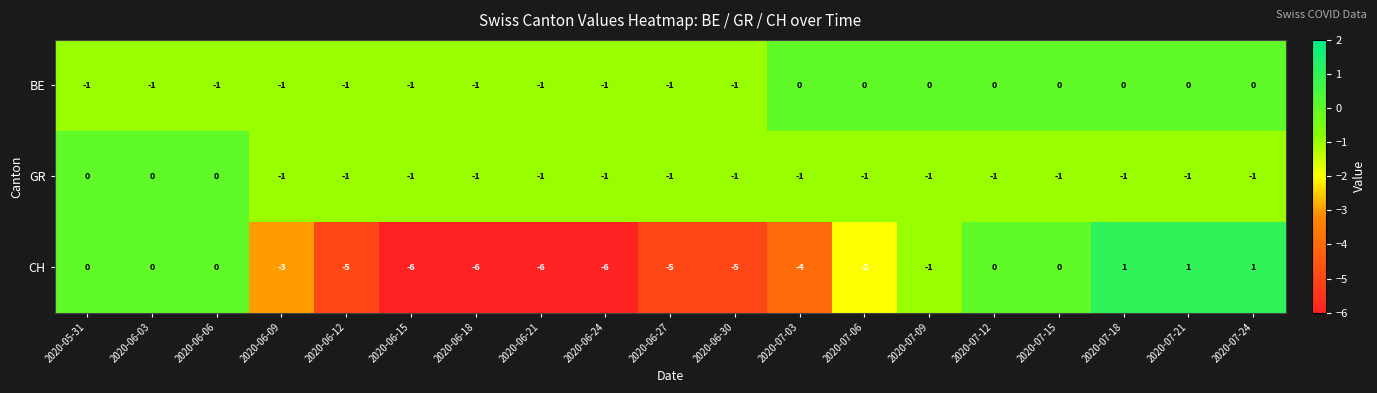

Which series changed the most between 2020-06-18 and 2020-07-21?

CH